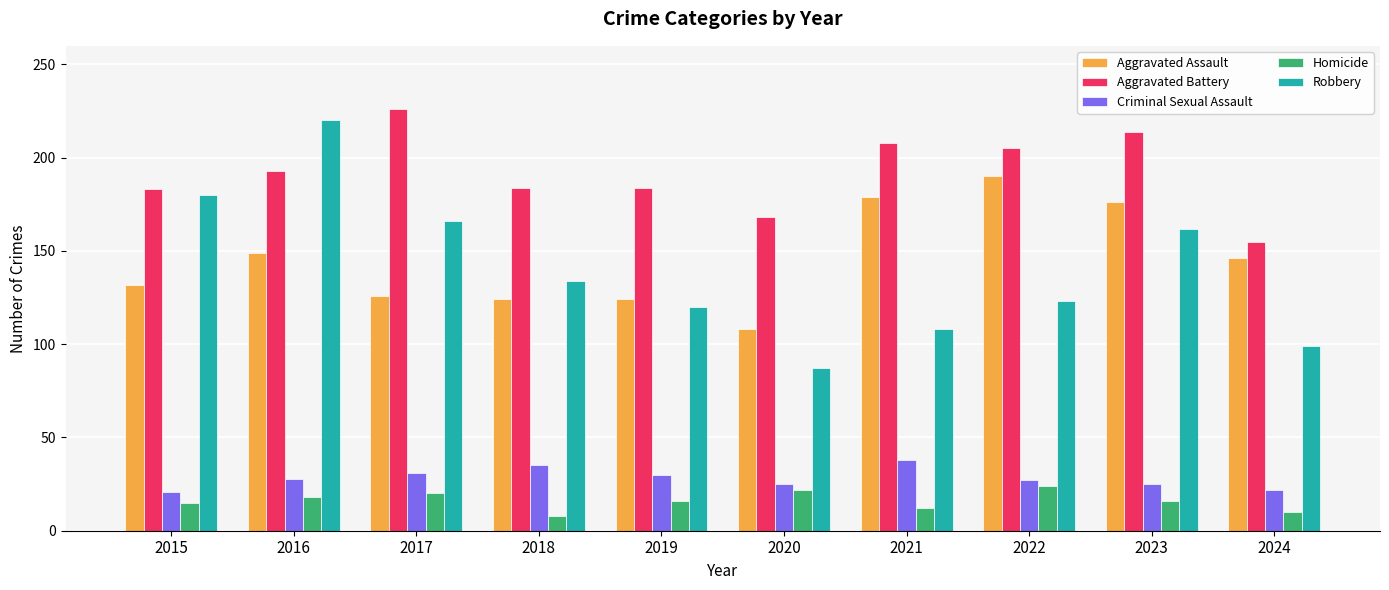

The value of Aggravated Battery at 2024 is 155. True or false?

True